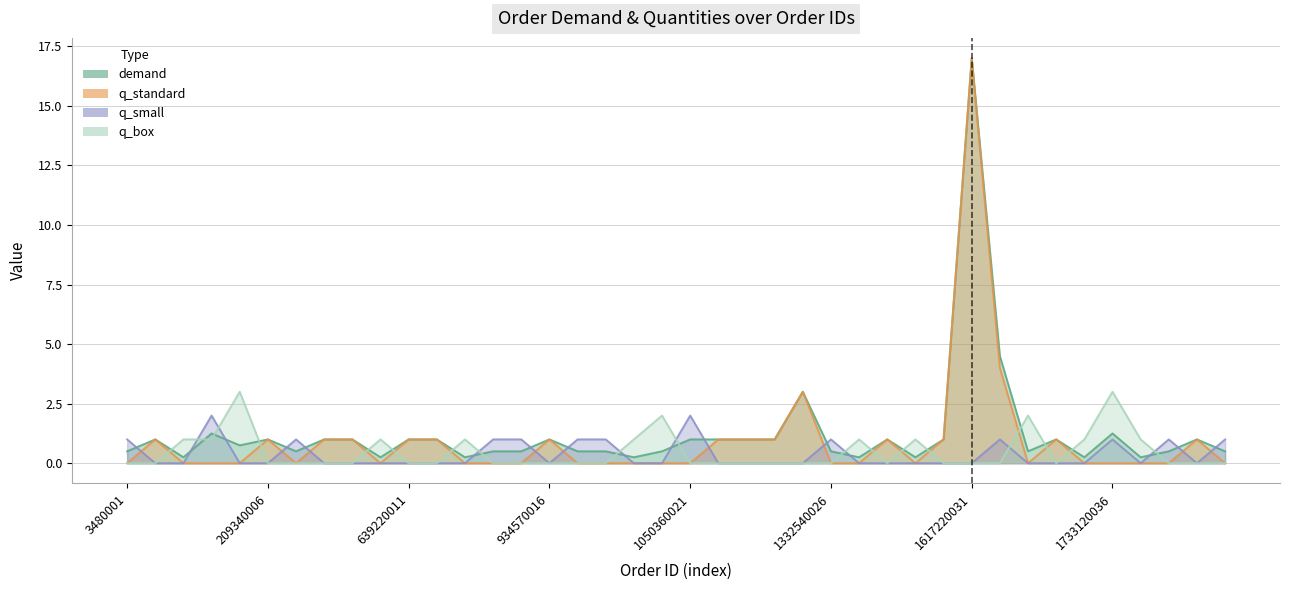

Rank the categories by q_box value from lowest to highest.

3480001, 12230002, 209340006, 236480007, 517240008, 529360009, 639220011, 643100012, 644000014, 816560015, 934570016, 946040017, 949450018, 1050360021, 1125490022, 1142590023, 1153080024, 1219390025, 1332540026, 1425420028, 1529120030, 1617220031, 1641430032, 1655170034, 1937030038, 1955060039, 2007460040, 13570003, 33520004, 625250010, 643520013, 950150019, 1333580027, 1438030029, 1713590035, 1744330037, 1048480020, 1652140033, 38220005, 1733120036